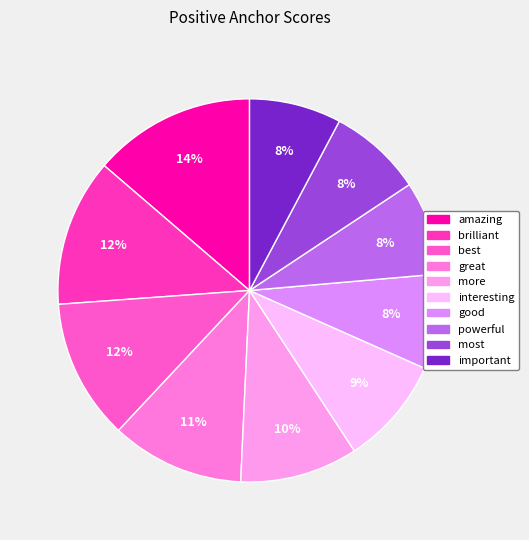

Is there any slice that represents more than half of the pie?

No